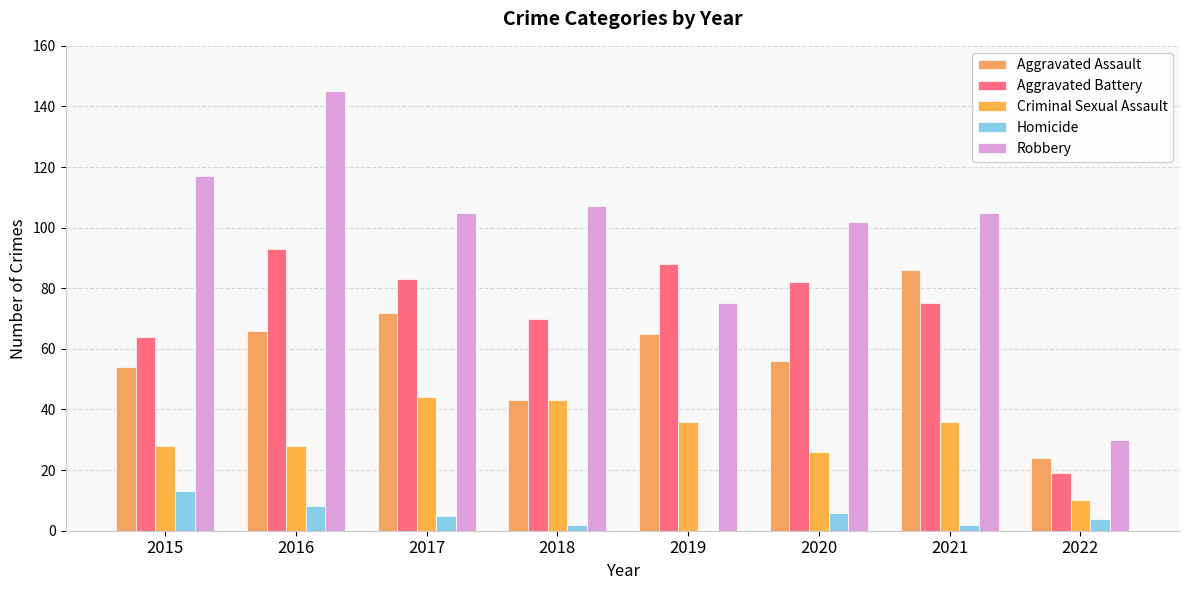

Which series has the widest spread of values?

Robbery